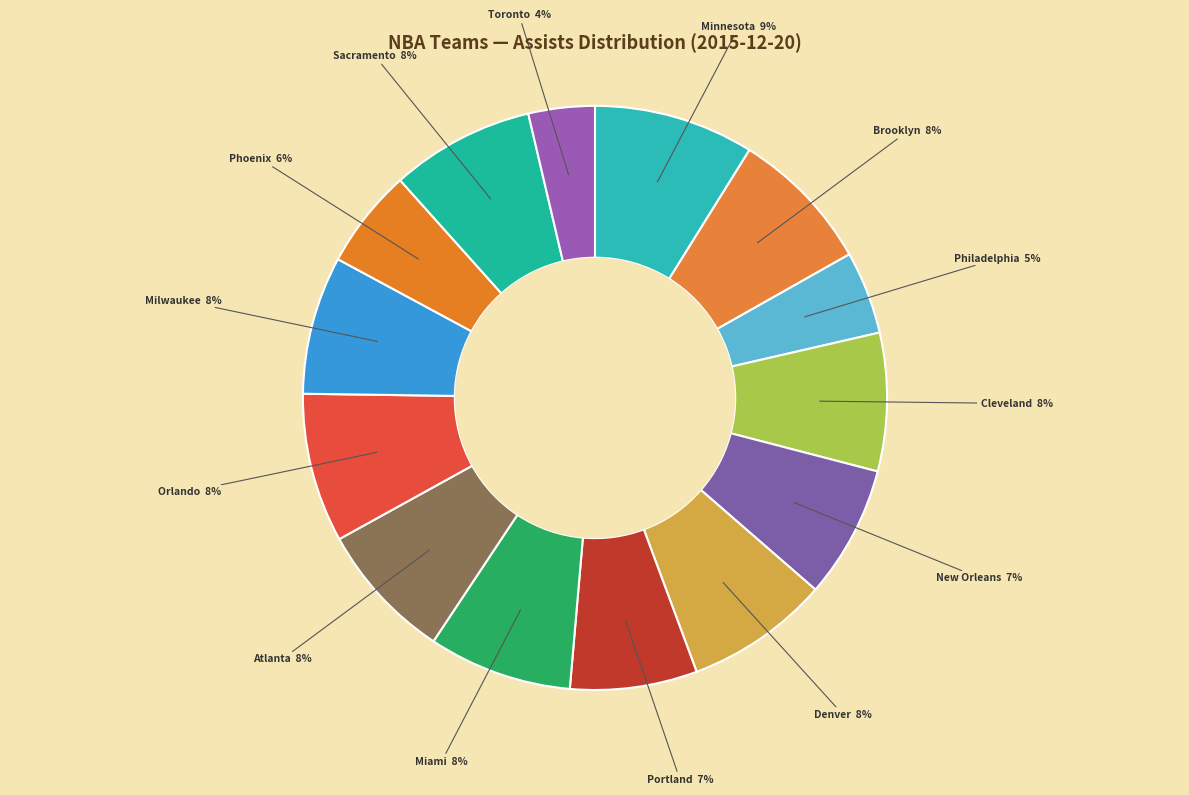

Is there any slice that represents more than half of the pie?

No